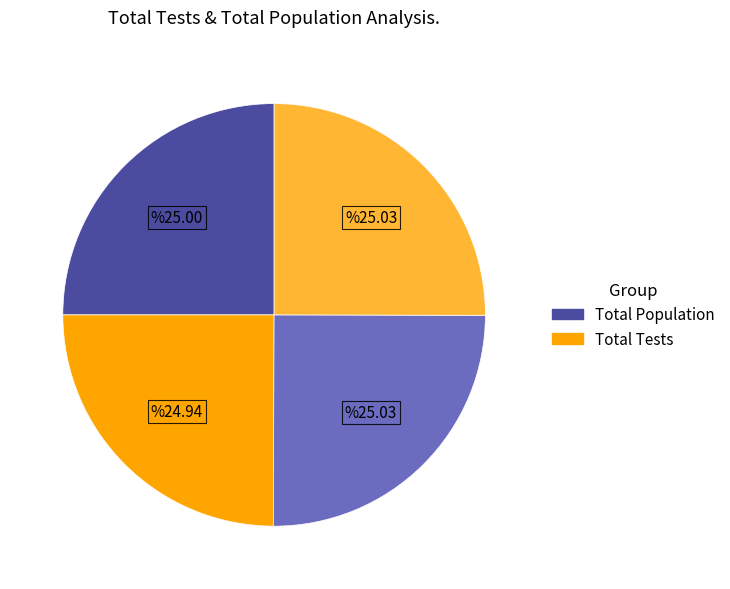

Is there any slice that represents more than half of the pie?

No